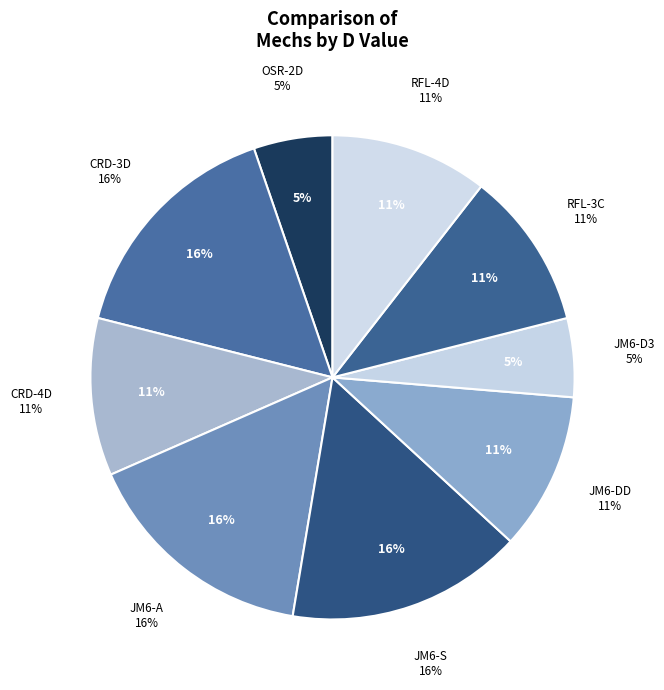

True or false: JM6-S accounts for 6% of the total.

False